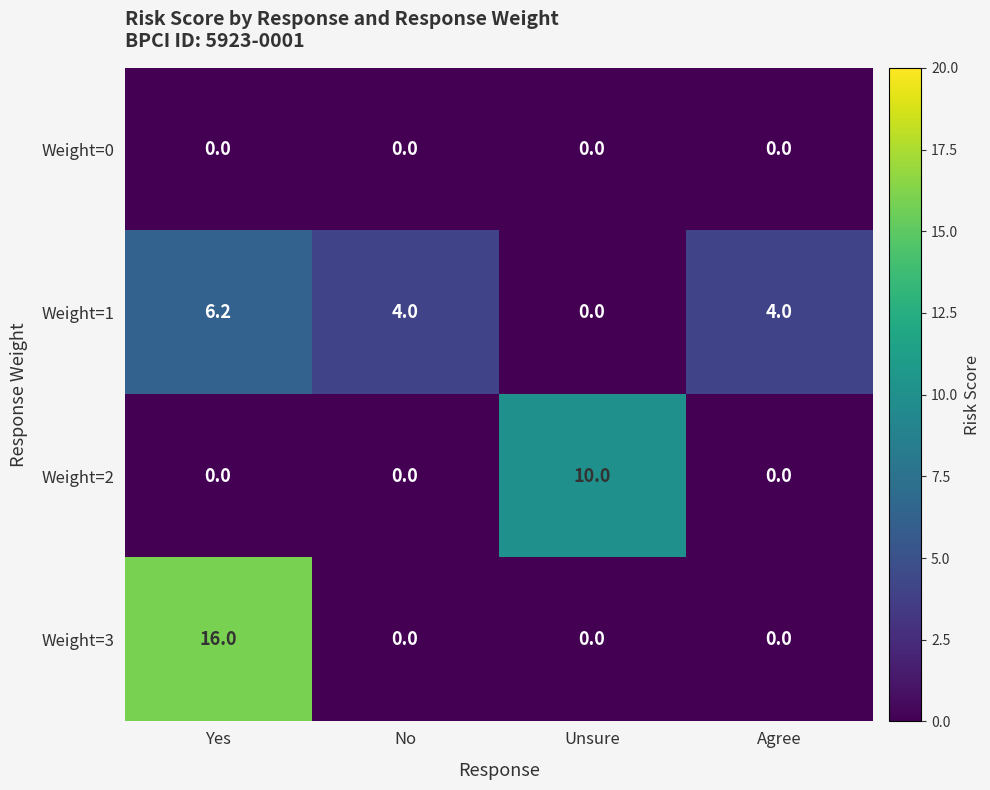

Reading left to right, list all the values displayed in this chart.

Weight=0: 0.0	0.0	0.0	0.0
Weight=1: 6.2	4.0	0.0	4.0
Weight=2: 0.0	0.0	10.0	0.0
Weight=3: 16.0	0.0	0.0	0.0